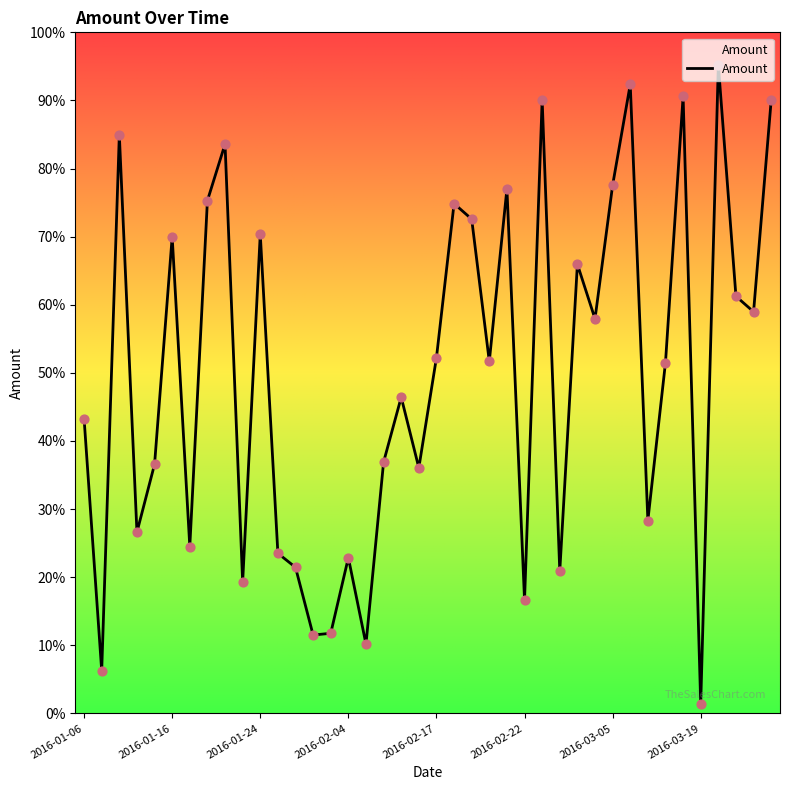

Is this an area chart (filled region under the line)?

Yes